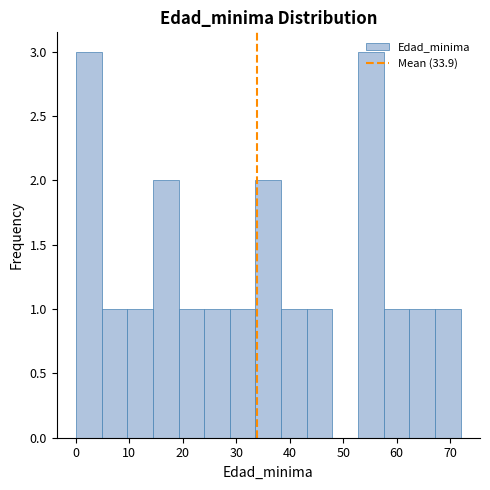

Reading left to right, transcribe this chart: for each bar, give the range it covers on the x-axis and its height. Neither the bar edges nor the heights are printed on the chart, so give them approximately, as read against the axes.

0.0 to 4.8: 3
4.8 to 9.6: 1
9.6 to 14.4: 1
14.4 to 19.2: 2
19.2 to 24.0: 1
24.0 to 28.8: 1
28.8 to 33.6: 1
33.6 to 38.4: 2
38.4 to 43.2: 1
43.2 to 48.0: 1
48.0 to 52.8: 0
52.8 to 57.6: 3
57.6 to 62.4: 1
62.4 to 67.2: 1
67.2 to 72.0: 1